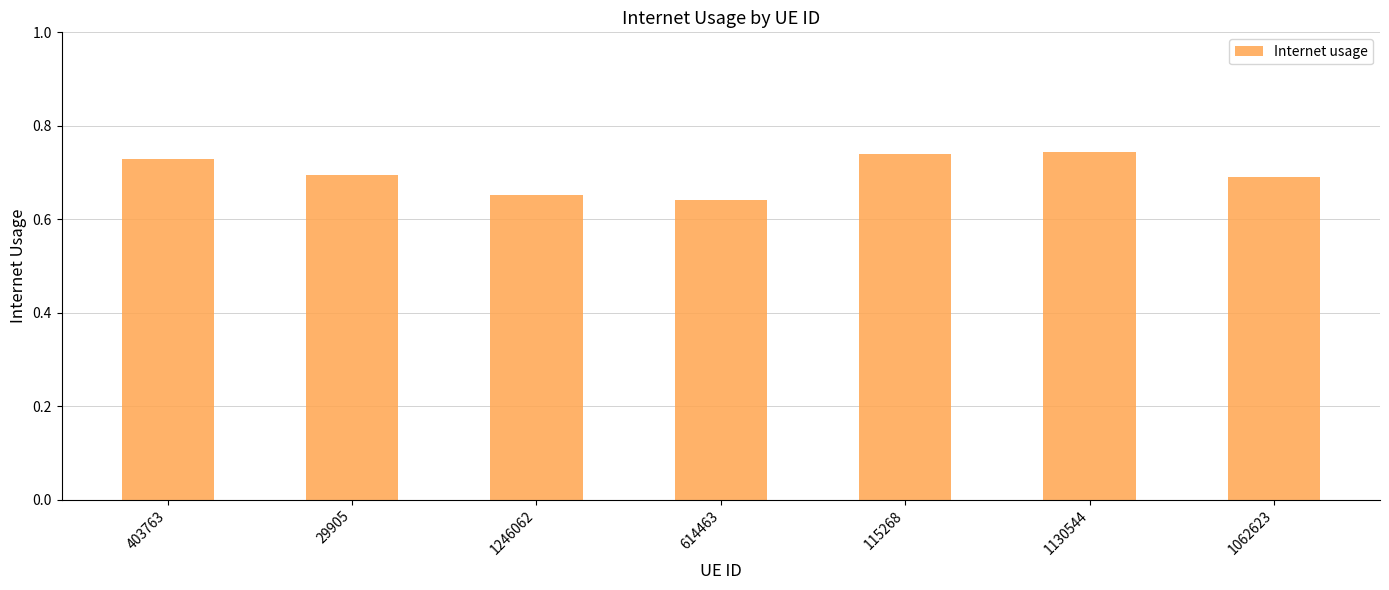

What position from the left is 1246062?

3